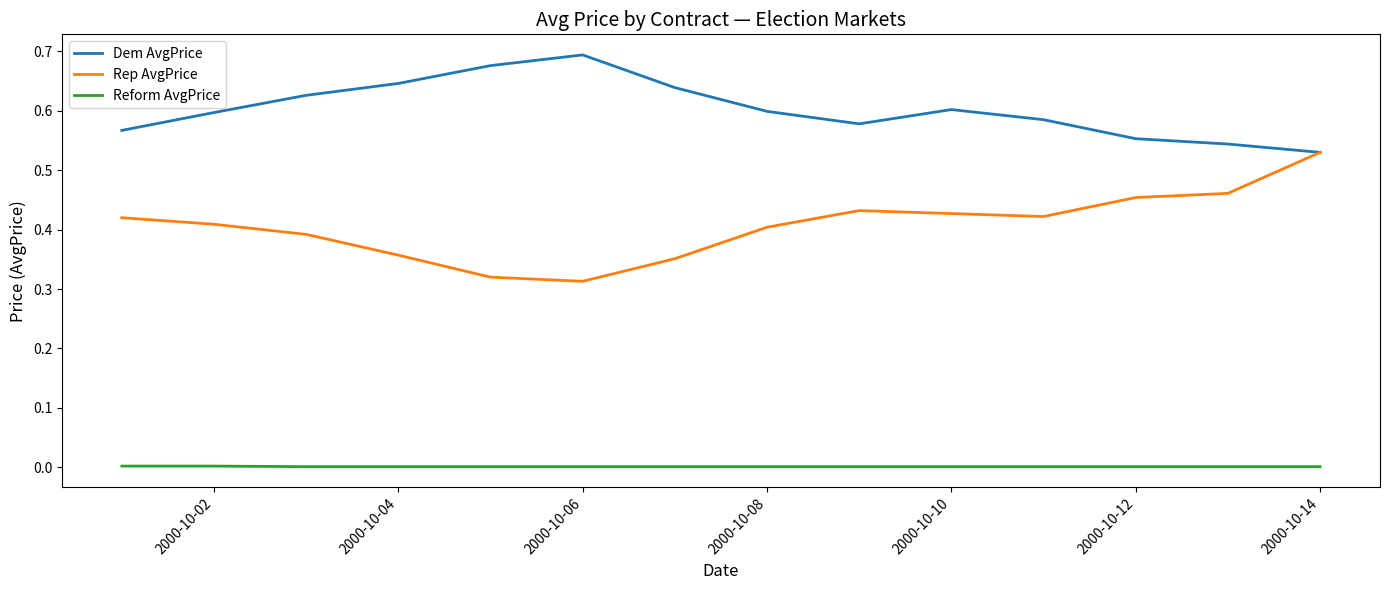

Which series has the largest total across all categories?

Dem AvgPrice